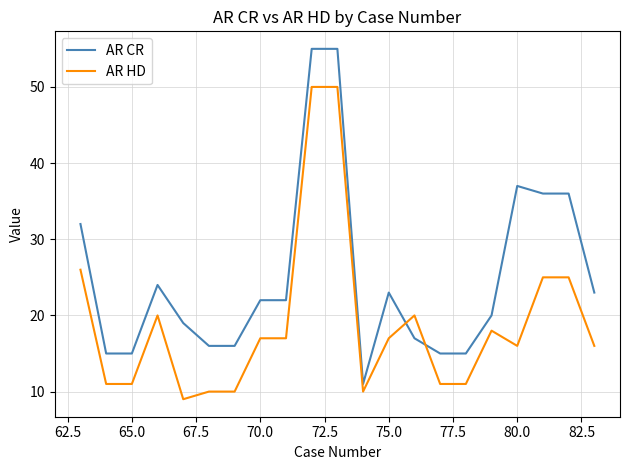

List the series in order of their peak value, lowest first.

AR HD, AR CR